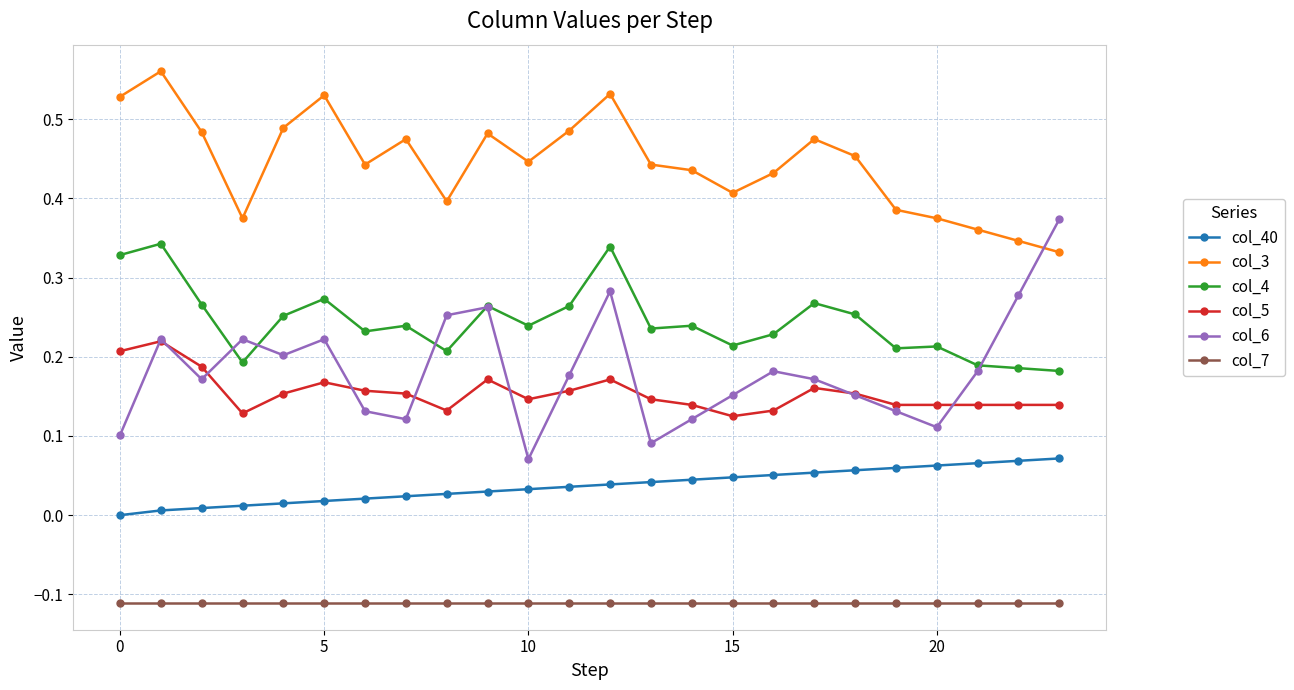

Which series has the largest total across all categories?

col_3